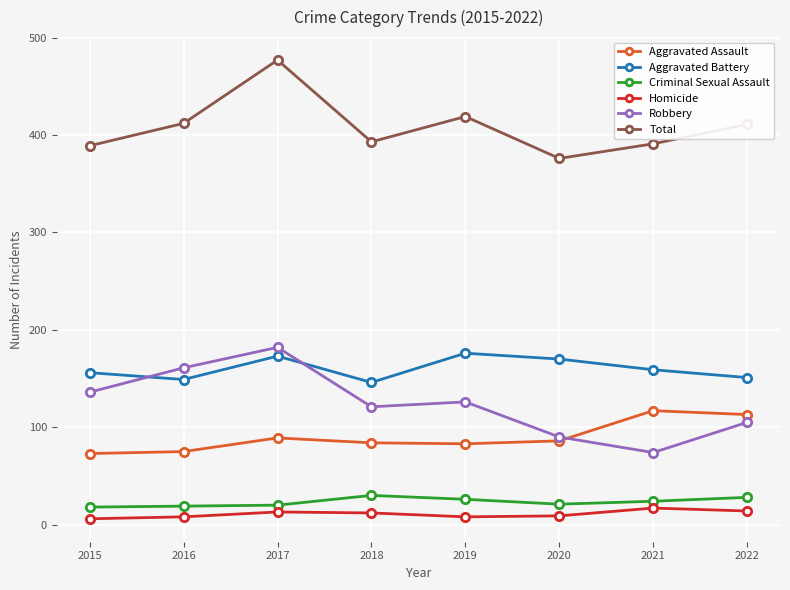

How many distinct data groups are displayed?

6